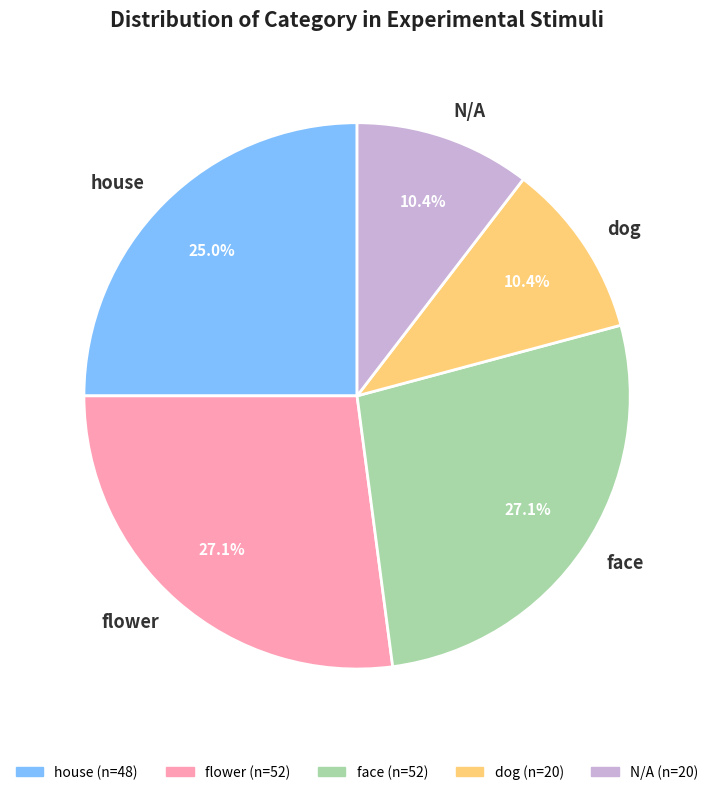

What percentage is the dog slice, to the nearest percent?

10%